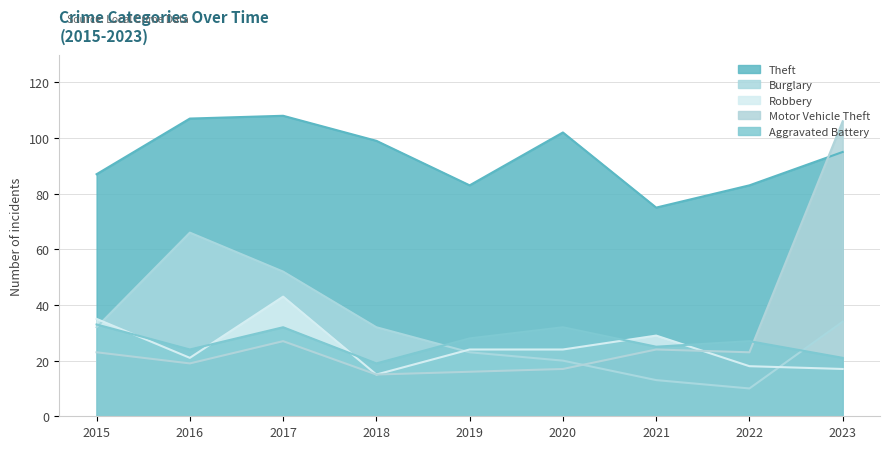

Rank the series at 2023 from lowest to highest value.

Robbery, Aggravated Battery, Burglary, Theft, Motor Vehicle Theft